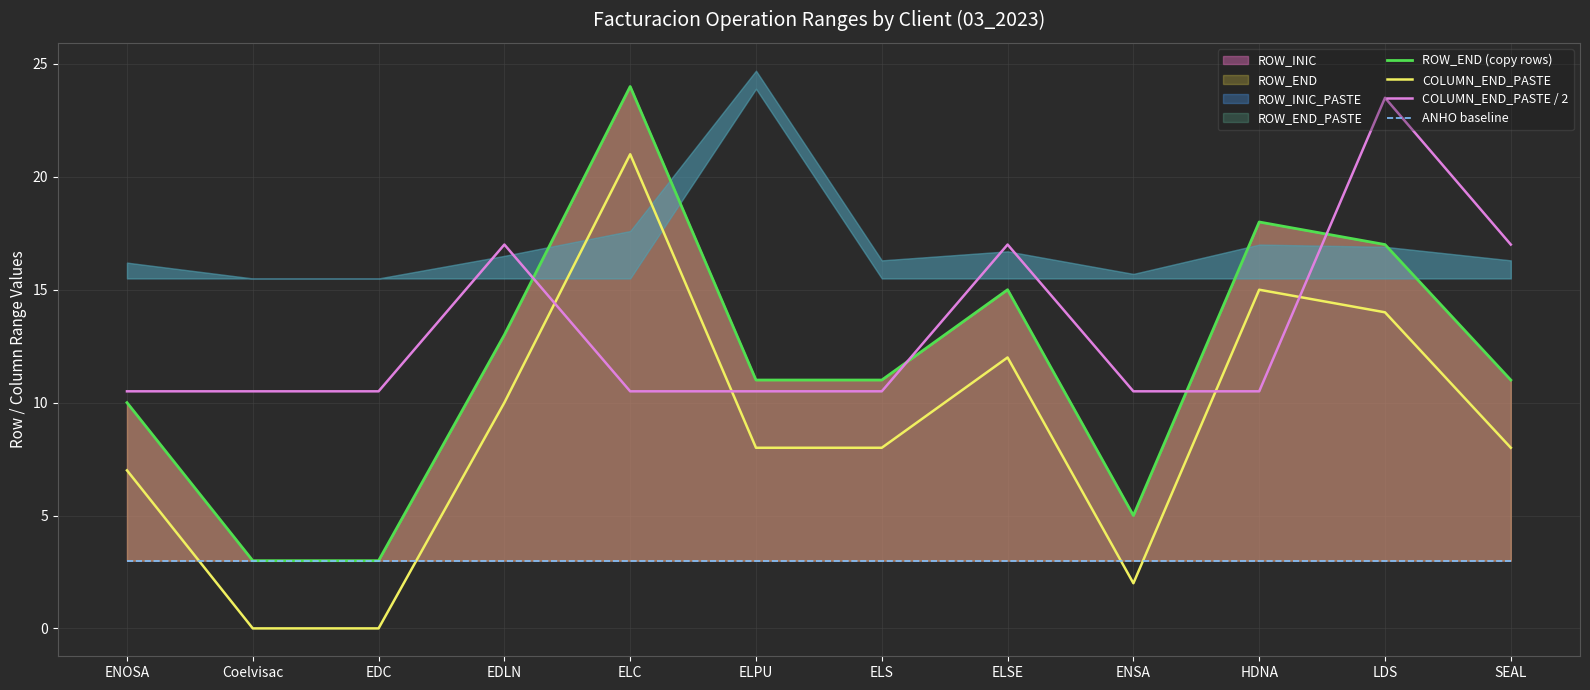

Is the value of COLUMN_END_PASTE at ELS greater than the value of ROW_END (copy rows) at Coelvisac?

Yes